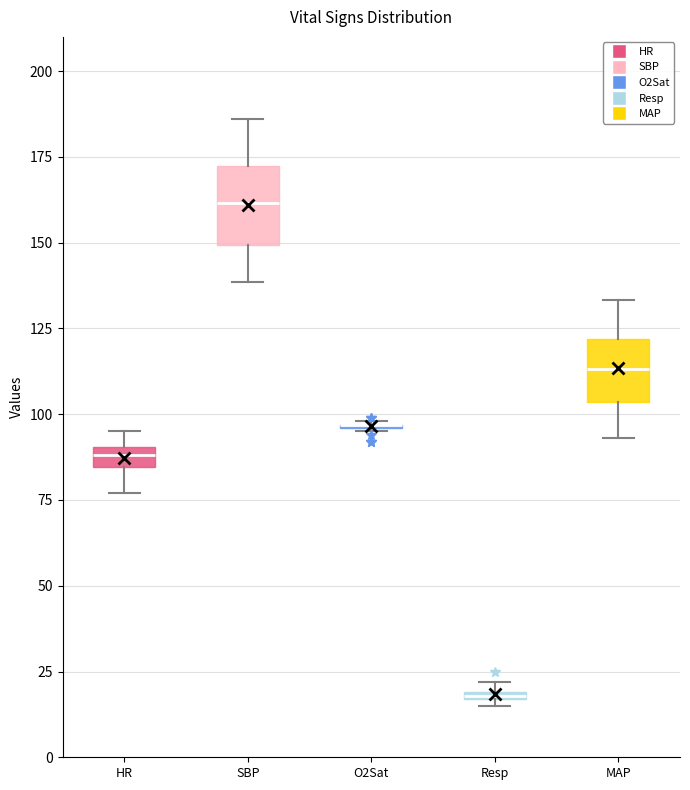

Where is the lower edge of the box for MAP on the y-axis? The values are not printed on the chart, so give them approximately, as read against the axis.

105